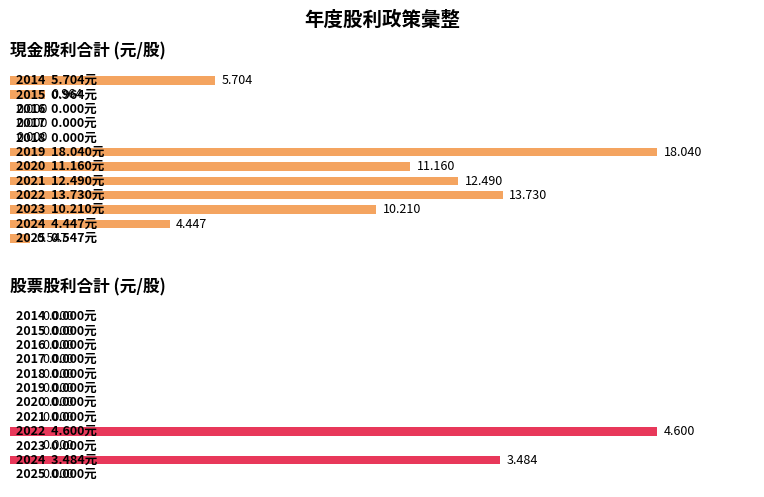

The value at 7 is 0.0. True or false?

True